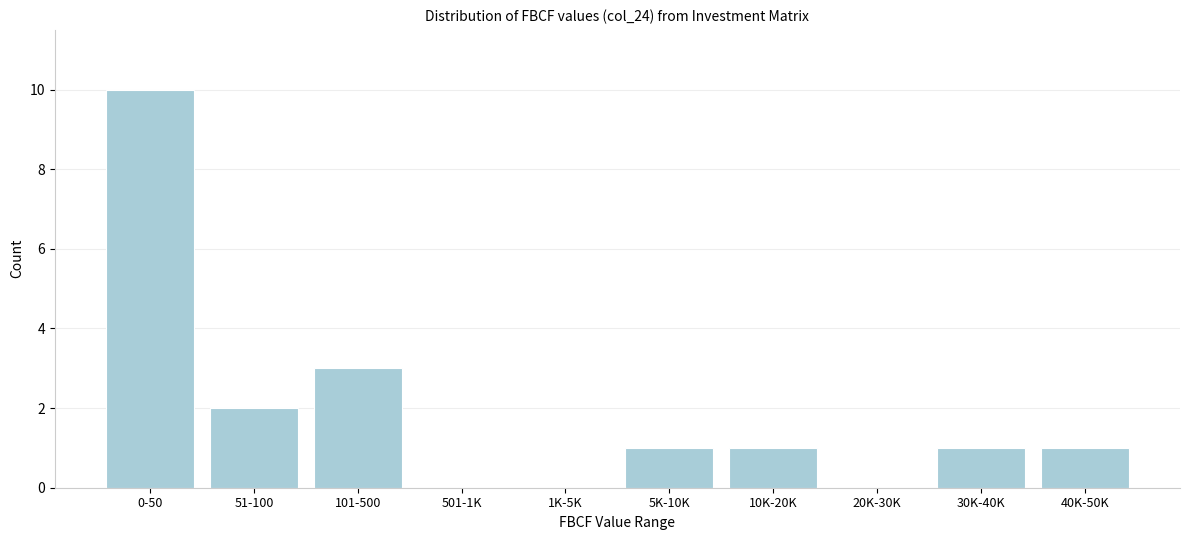

Reading left to right, what are all the values shown in this chart?

0-50=10	51-100=2	101-500=3	501-1K=0	1K-5K=0	5K-10K=1	10K-20K=1	20K-30K=0	30K-40K=1	40K-50K=1